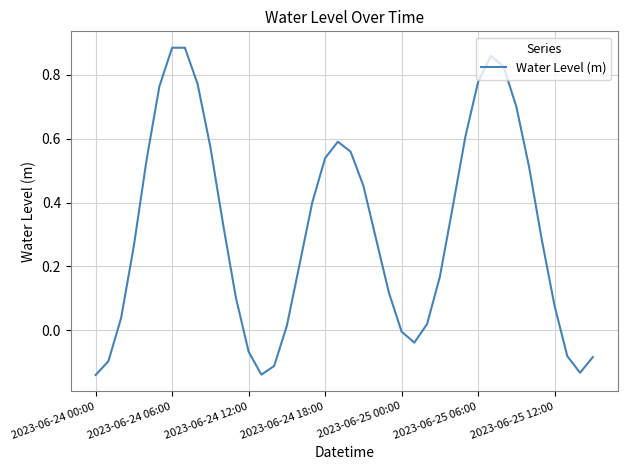

What is the difference between the maximum and minimum values?

1.0